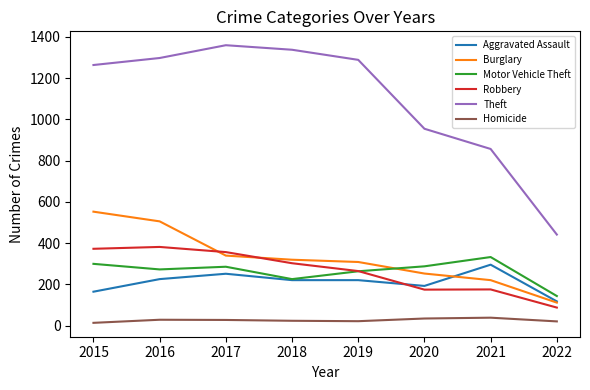

What is the total value across all series at 2019?

2364